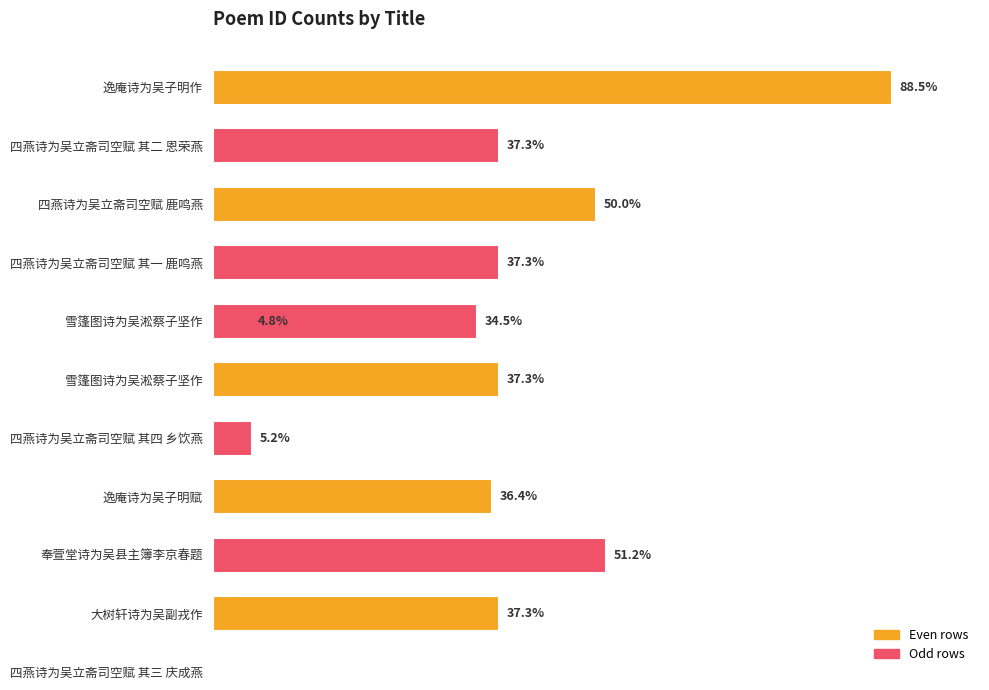

Reading left to right, extract all data points from this chart.

1239484	522237	700217	522236	67745	482999	522239	72105	509056	717231	522238